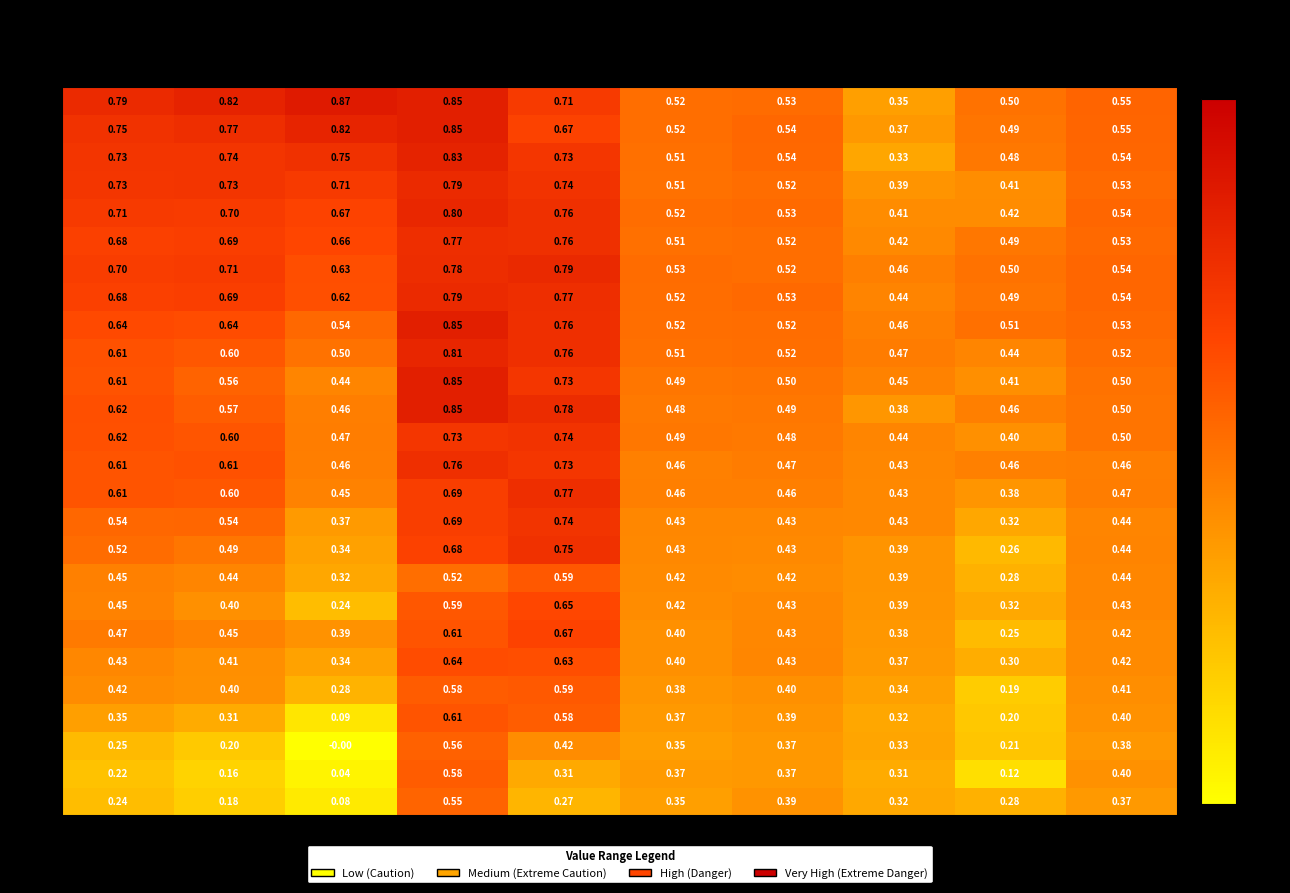

Is the value of 13 at col_7 greater than the value of 3 at col_7?

No